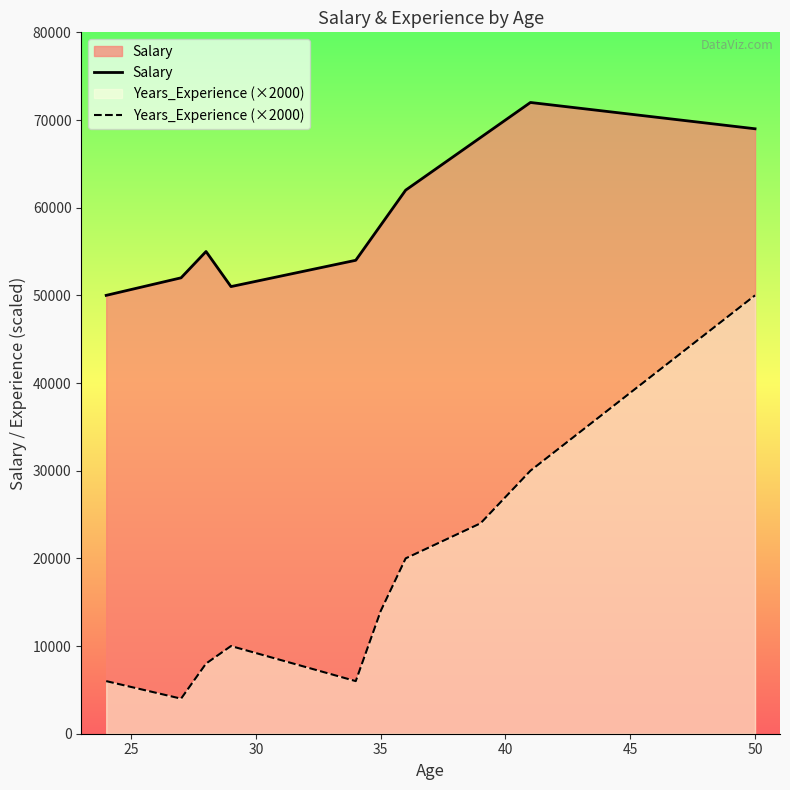

Read the Salary value at 35, to the nearest 100.

58000